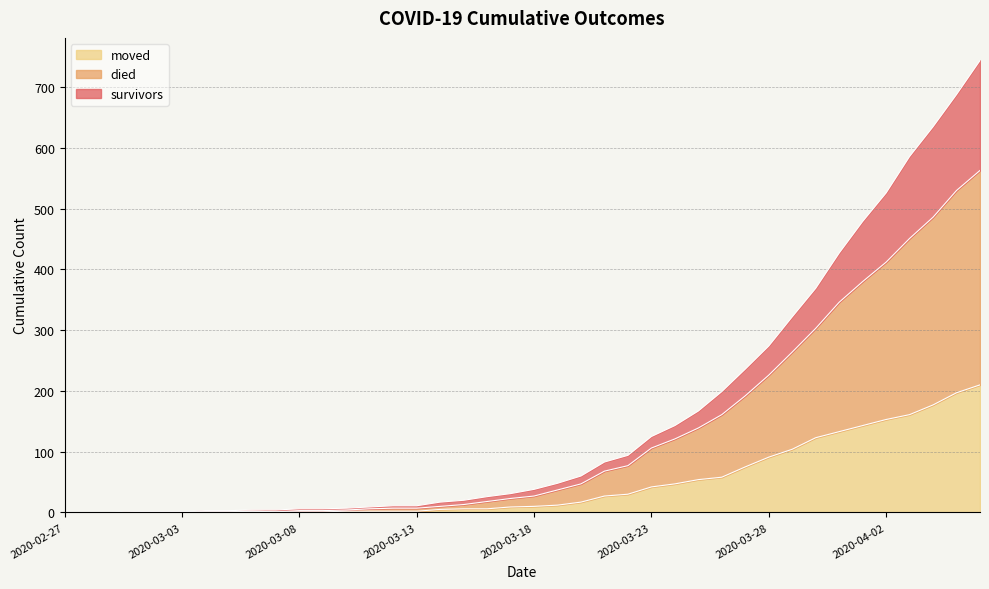

Is it true that survivors equals 3 at 2020-03-08?

False